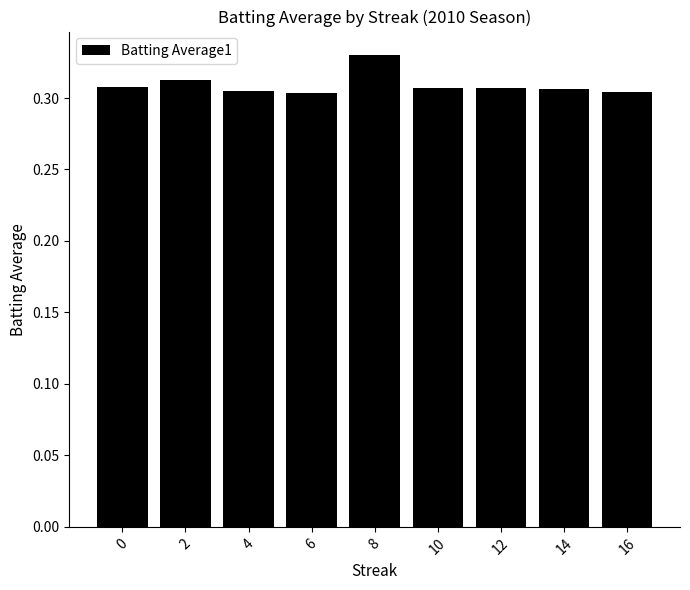

At which category does the chart reach its peak across all series?

8